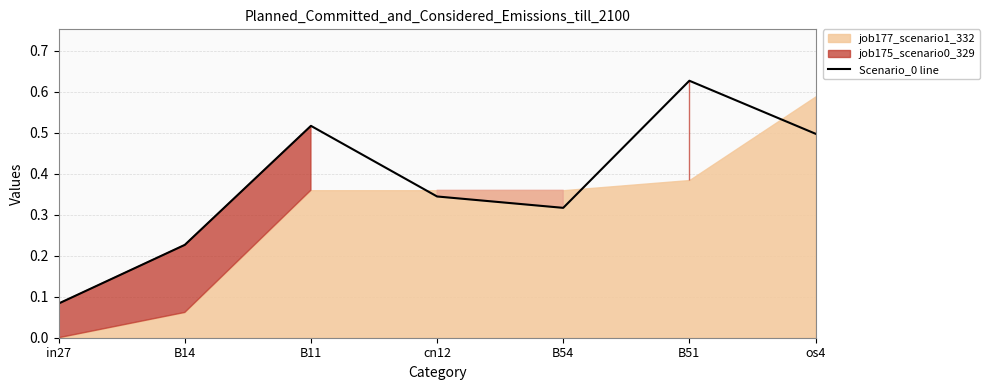

How many points are higher than both their immediate neighbors (excluding endpoints)?

2